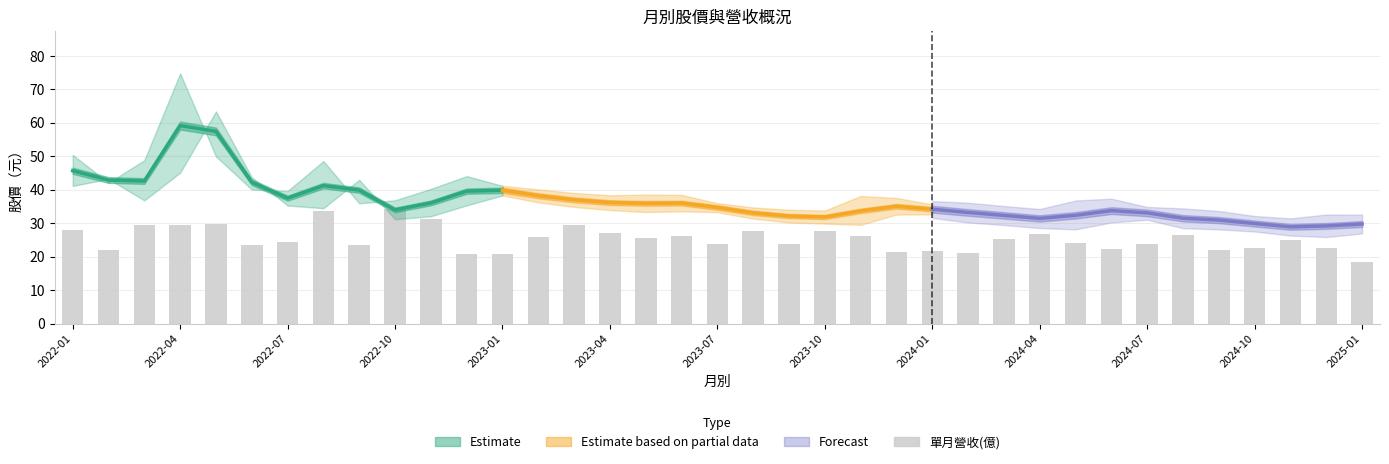

Reading left to right, what are all the values shown in this chart?

27.8	22.0	29.5	29.4	29.7	23.4	24.3	33.6	23.4	34.4	31.2	20.7	20.9	25.8	29.6	27.0	25.6	26.3	23.9	27.6	23.7	27.6	26.2	21.4	21.7	21.0	25.3	26.8	24.2	22.3	23.9	26.5	22.0	22.6	25.1	22.6	18.3